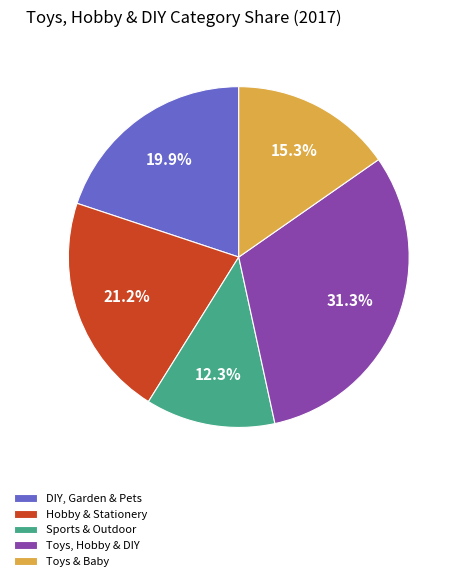

Does any single category account for the majority?

No